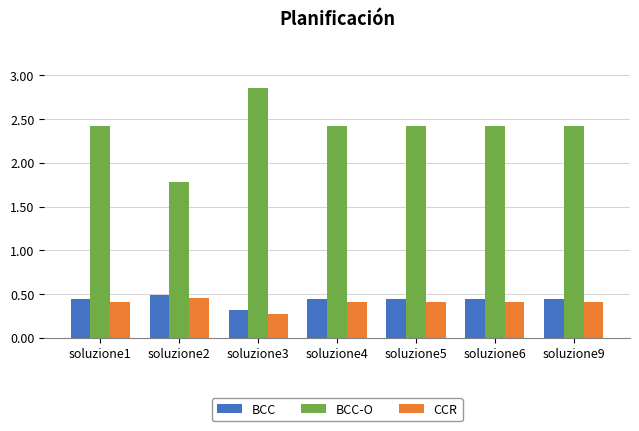

Which series has the largest total across all categories?

BCC-O